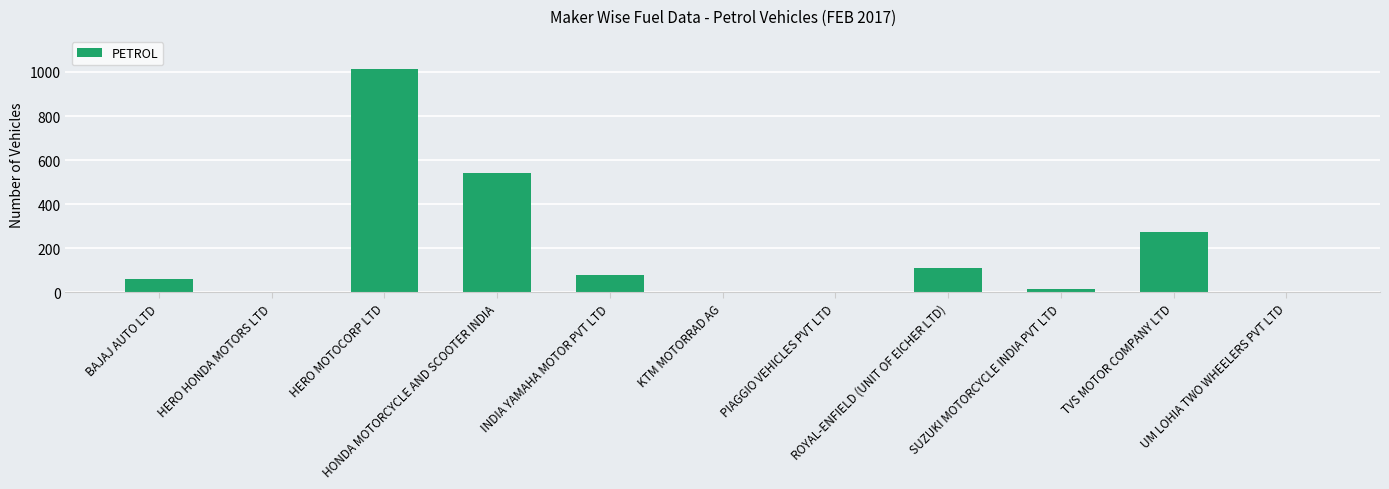

What is the approximate value at HERO MOTOCORP LTD, to the nearest 10?

1010